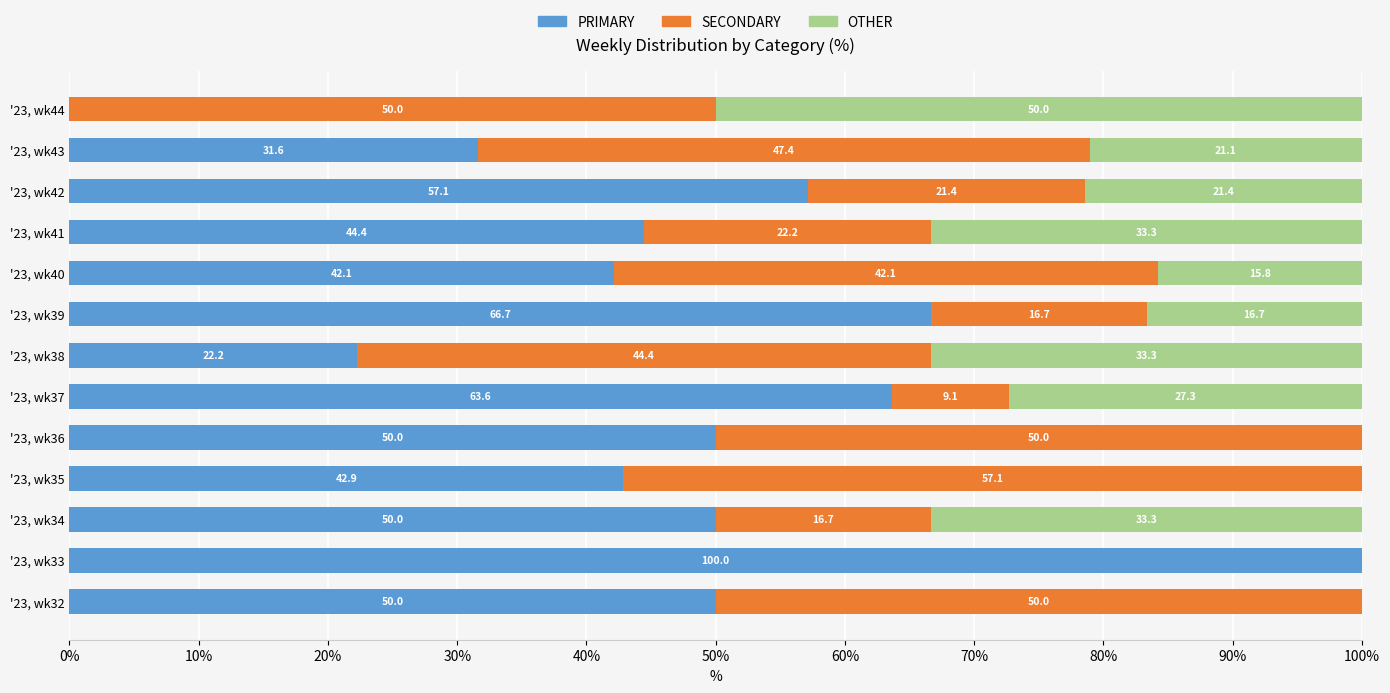

At which label does PRIMARY reach its peak?

'23, wk33